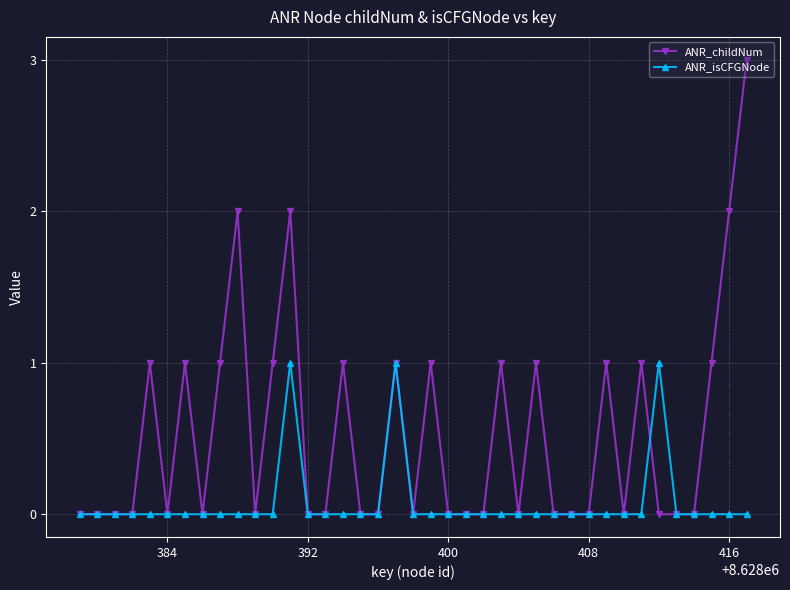

List the series in order of their peak value, lowest first.

ANR_isCFGNode, ANR_childNum